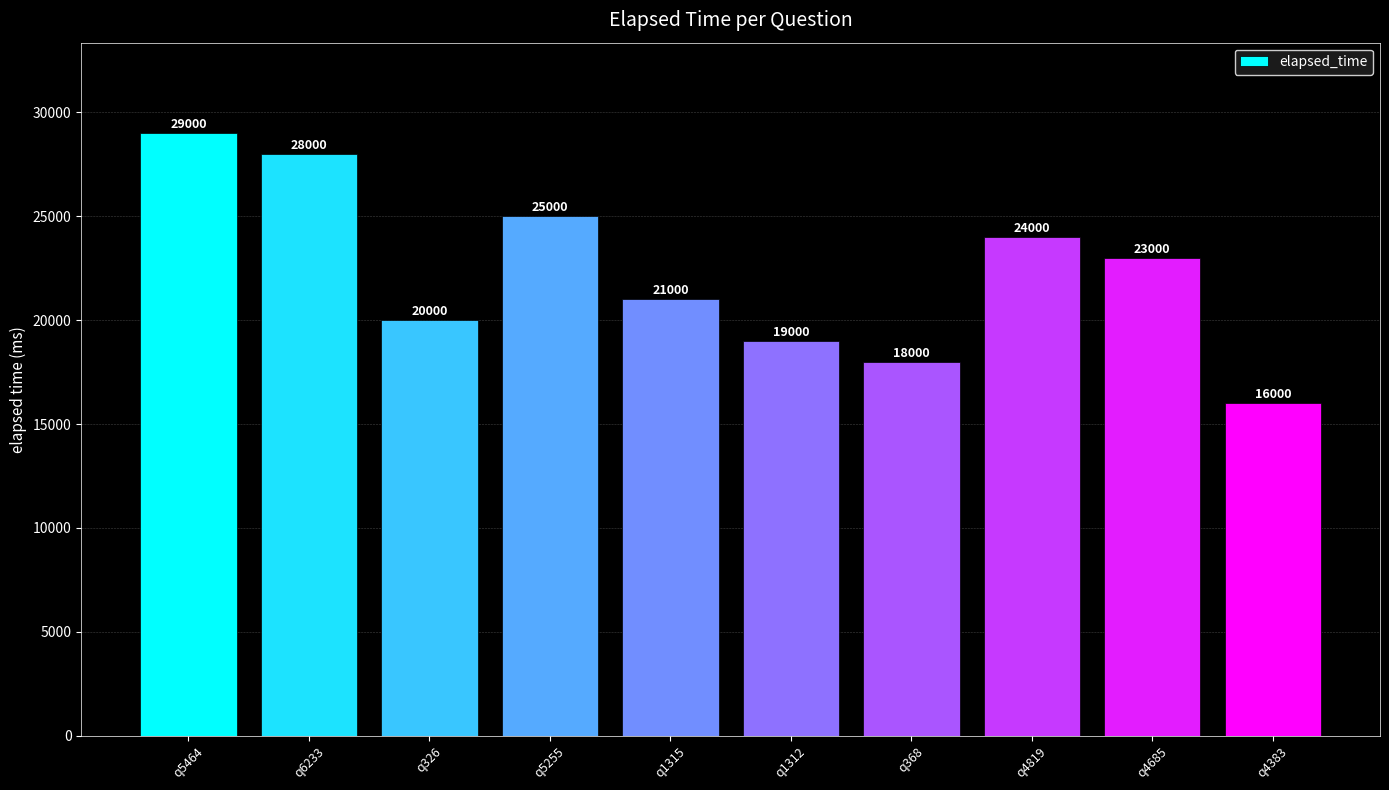

The value at q6233 is 28000. True or false?

True